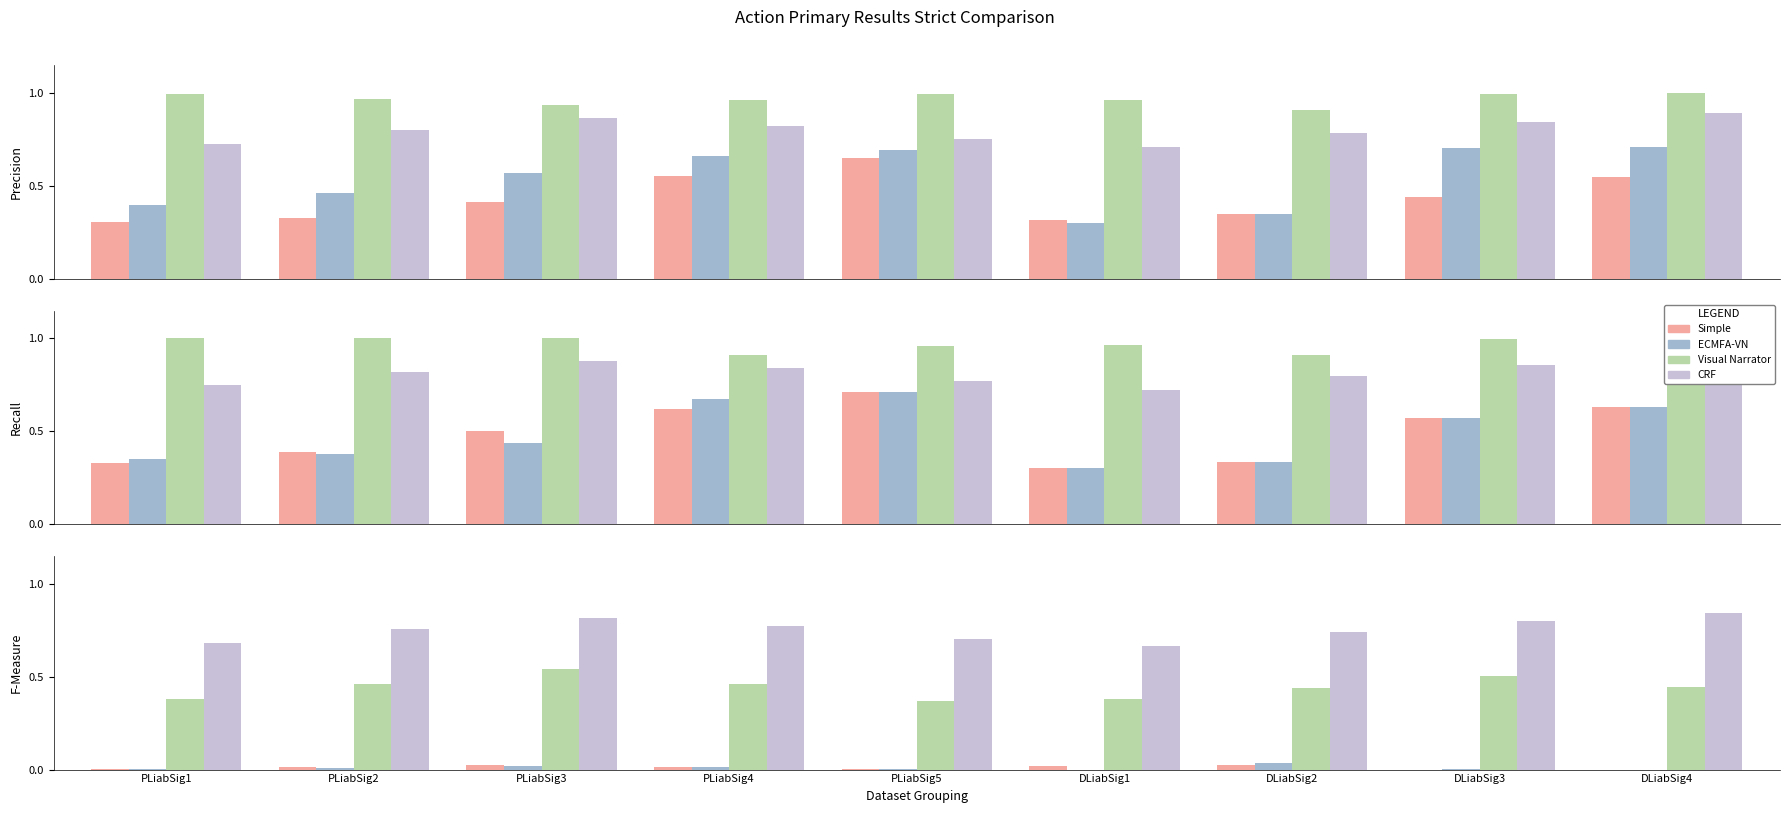

At PLiabSig3, list the series in order from largest to smallest.

CRF, Visual Narrator, Simple, ECMFA-VN